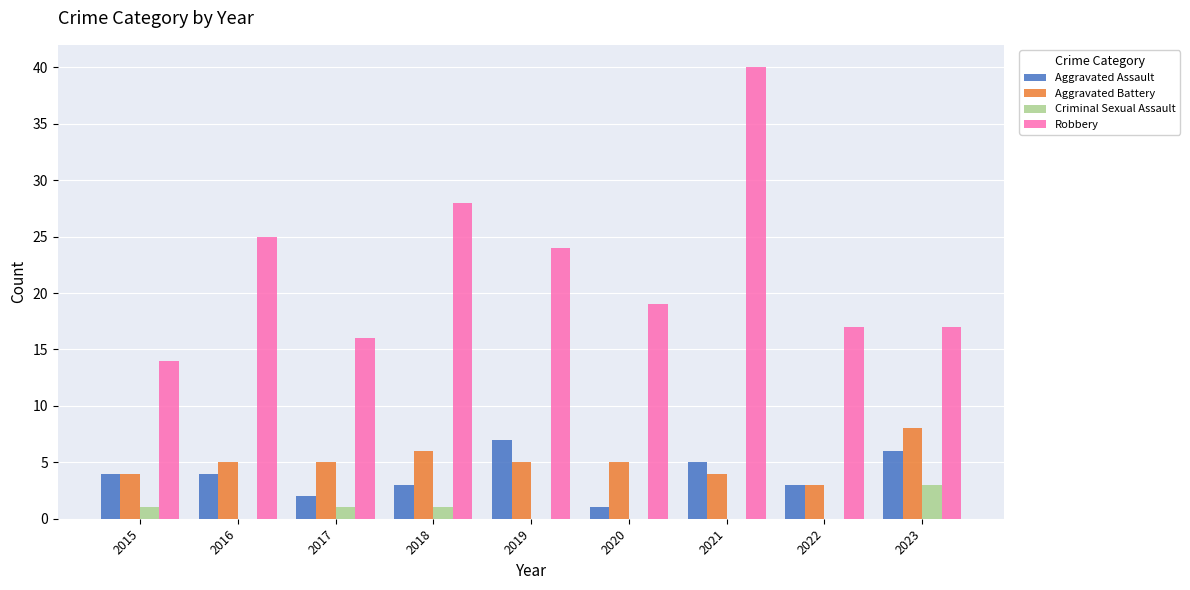

Which series has the largest total across all categories?

Robbery